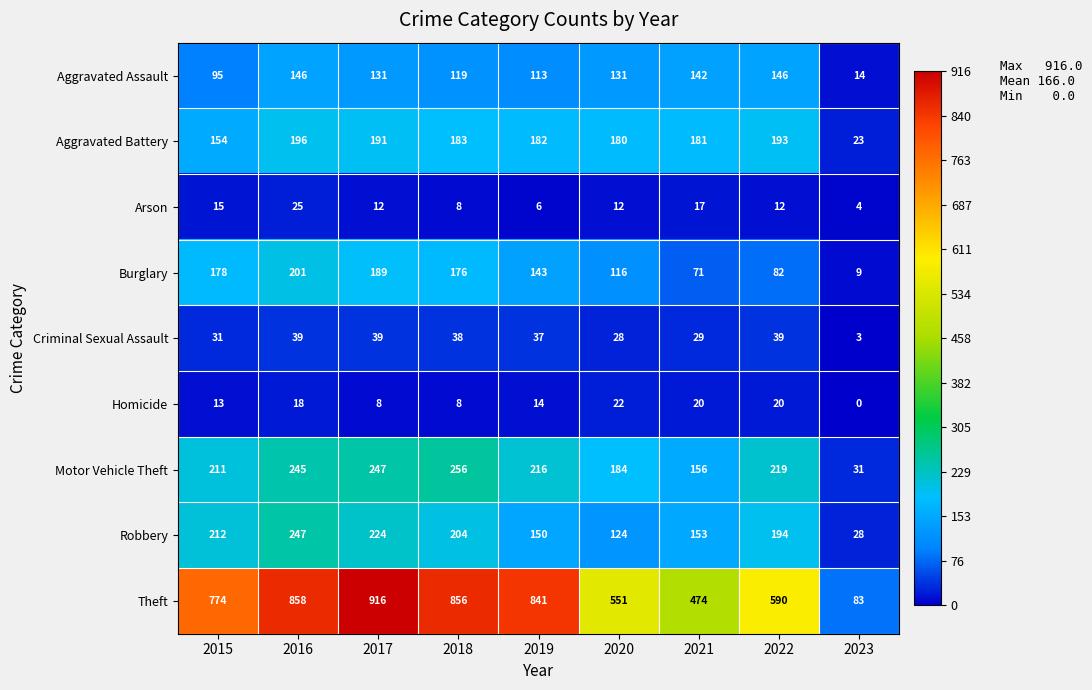

At how many categories does at least one series exceed 478?

7